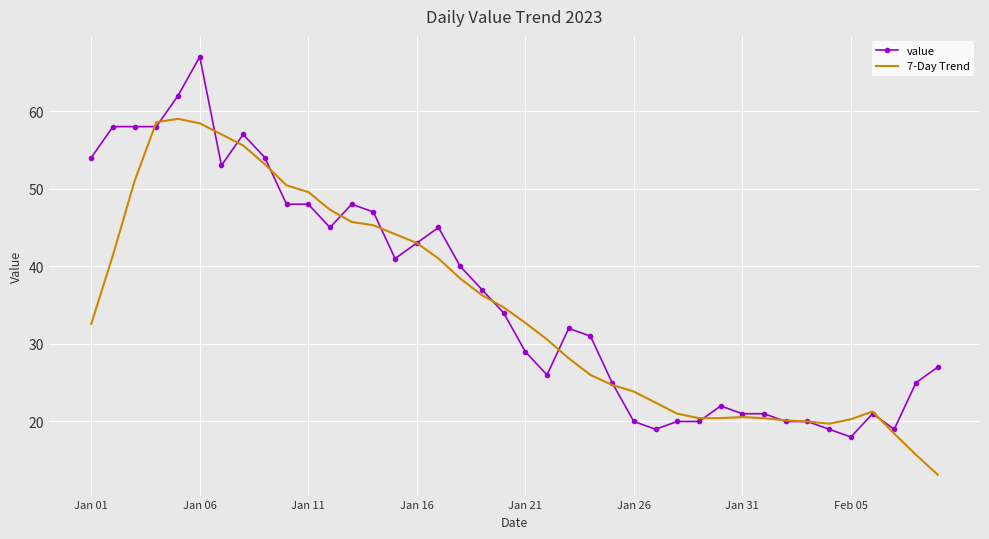

What are all the series names shown in the legend?

value, 7-Day Trend